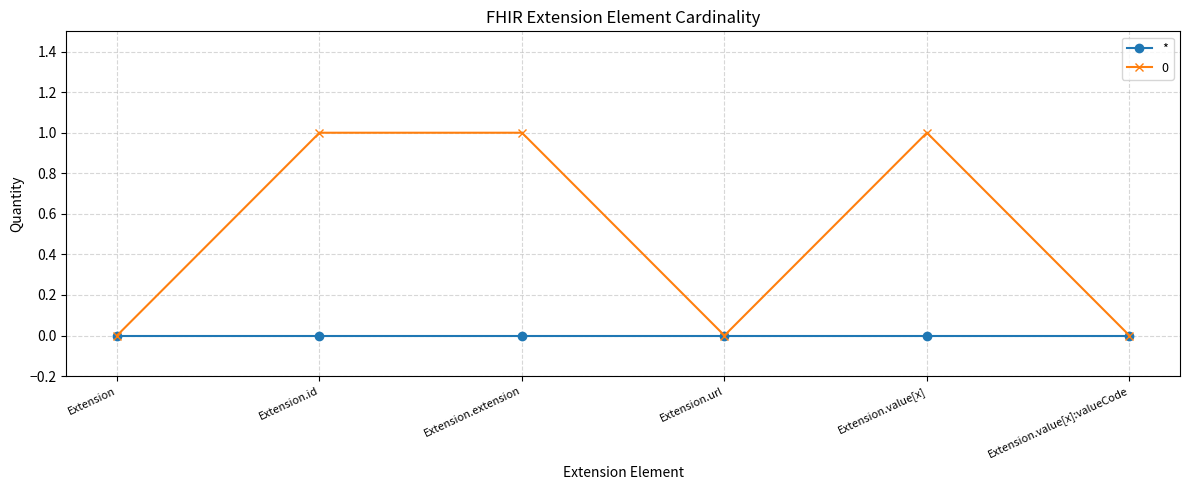

What is the maximum value shown in the chart?

1